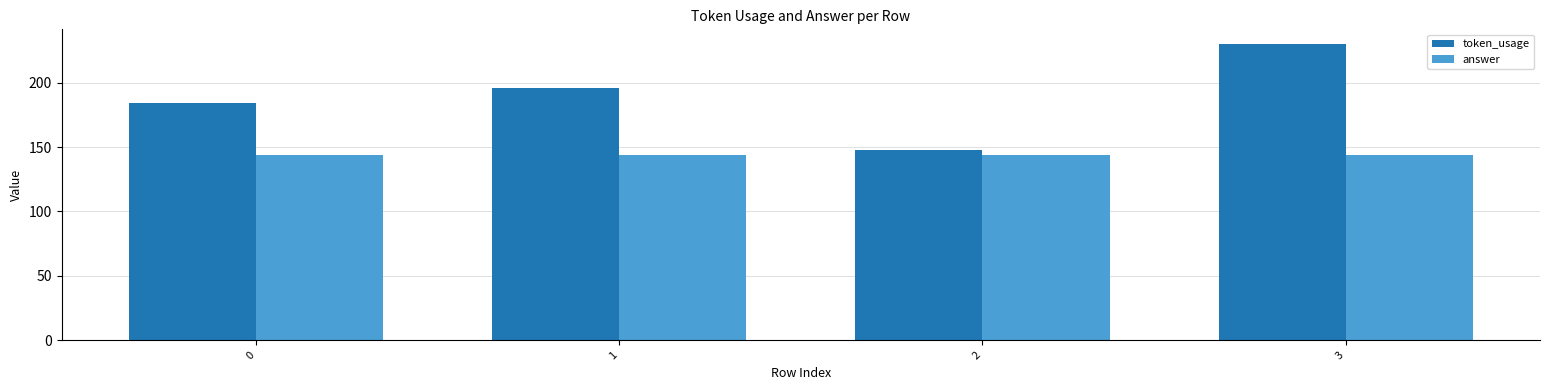

Reading left to right, list all the values displayed in this chart.

token_usage: 184	196	148	230
answer: 144	144	144	144